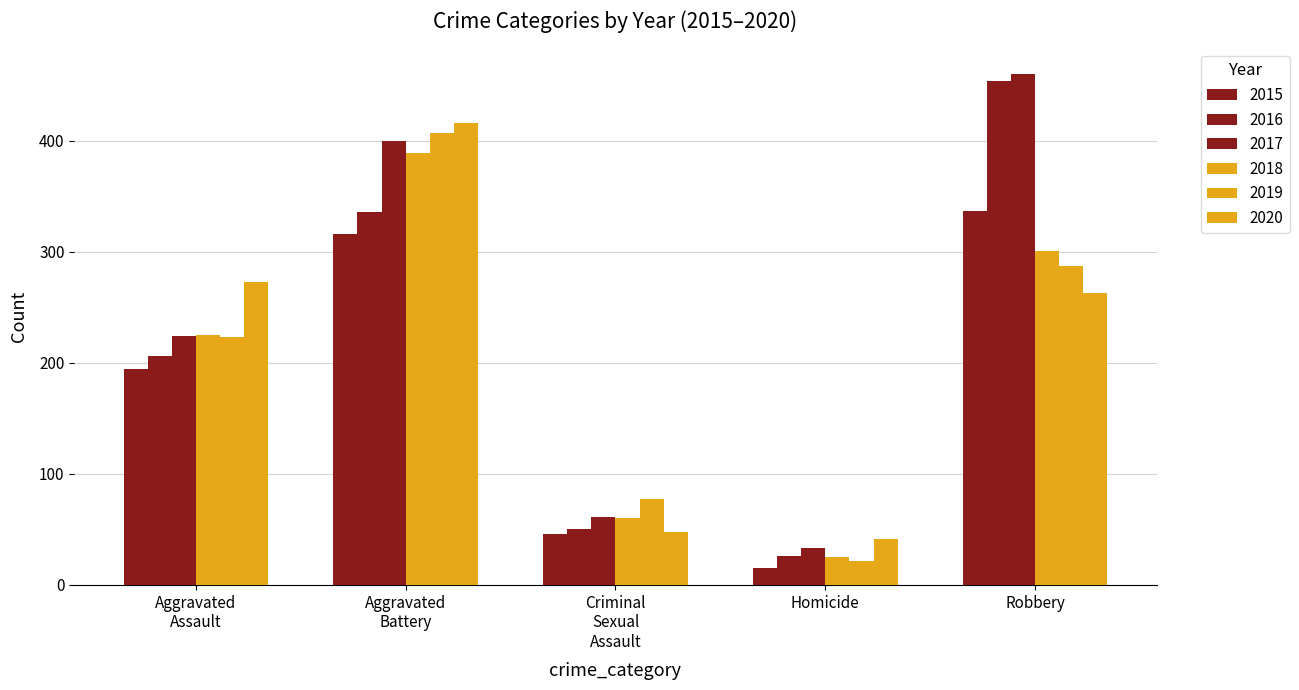

Which category has the highest value in the 2019 series?

Aggravated Battery